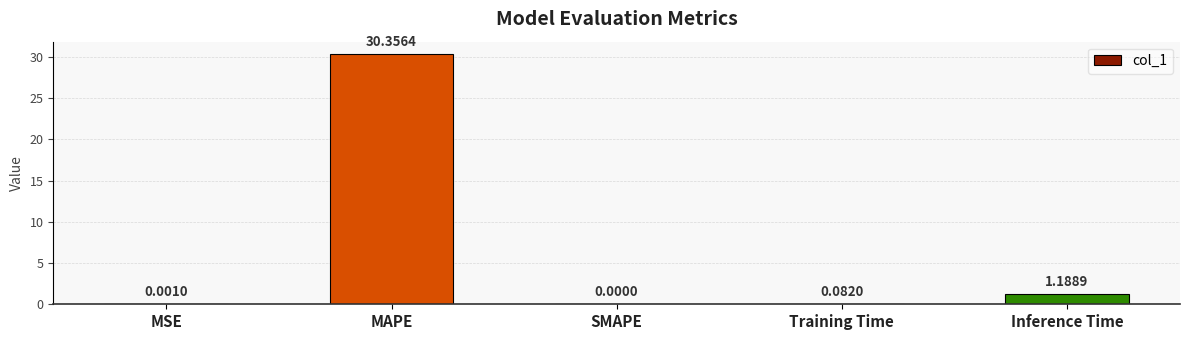

Which category has the highest value across all series?

MAPE